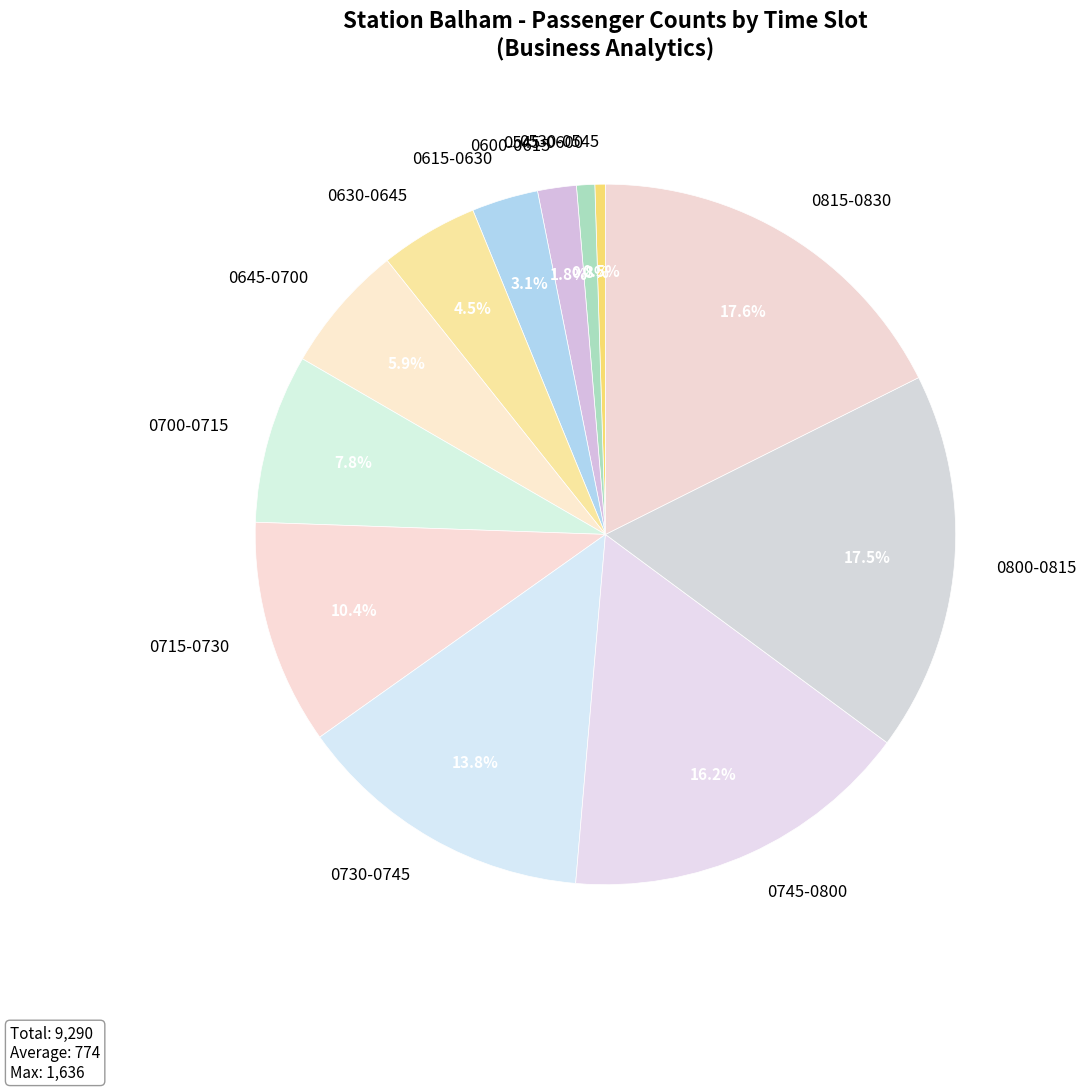

To the nearest percent, what is the average slice percentage?

8%